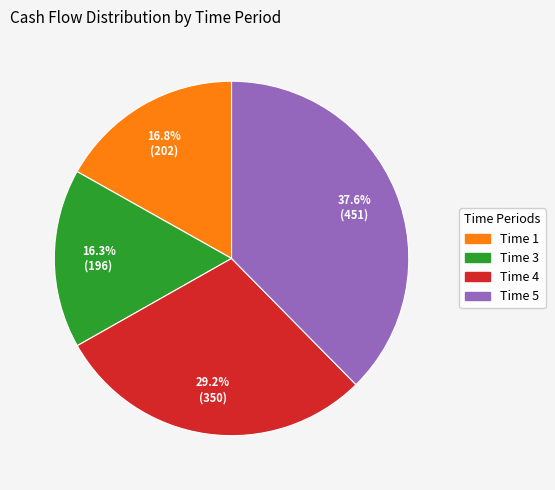

Which has a higher value, Time 4 or Time 5?

Time 5